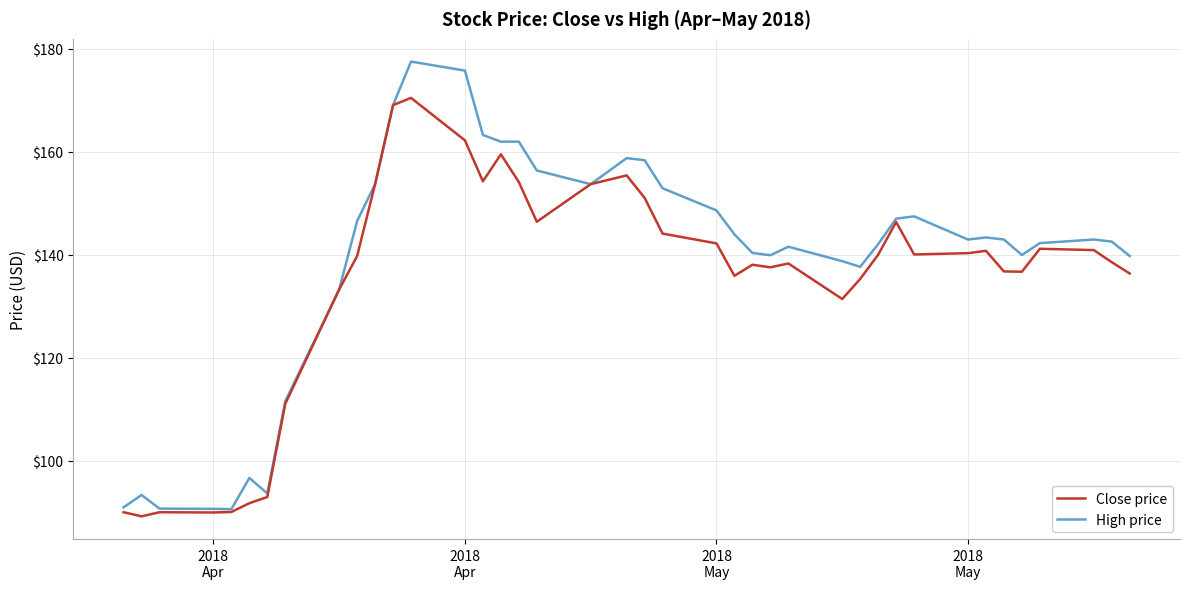

Which series has the largest total across all categories?

High price